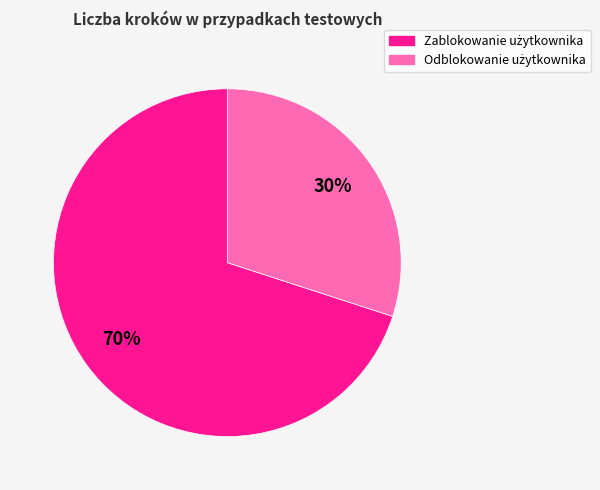

To the nearest percent, what is the average slice percentage?

50%